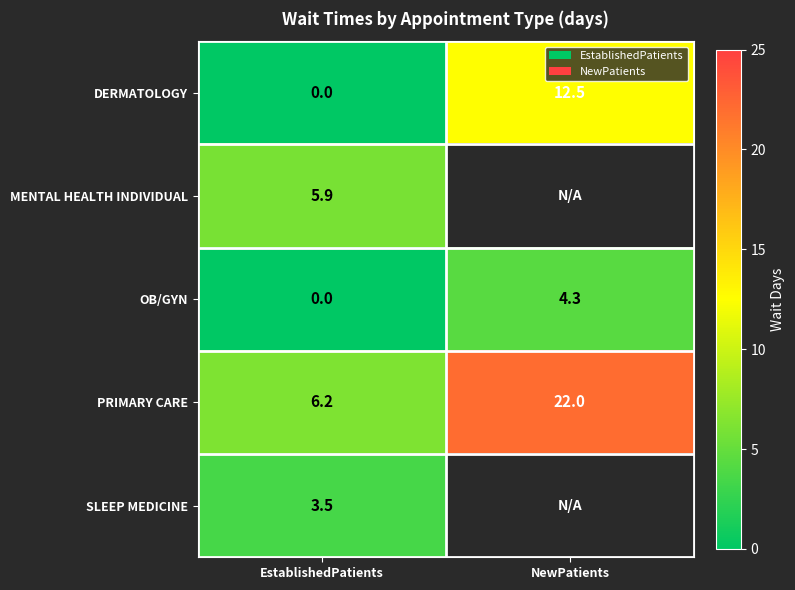

Read the PRIMARY CARE value at EstablishedPatients.

6.2